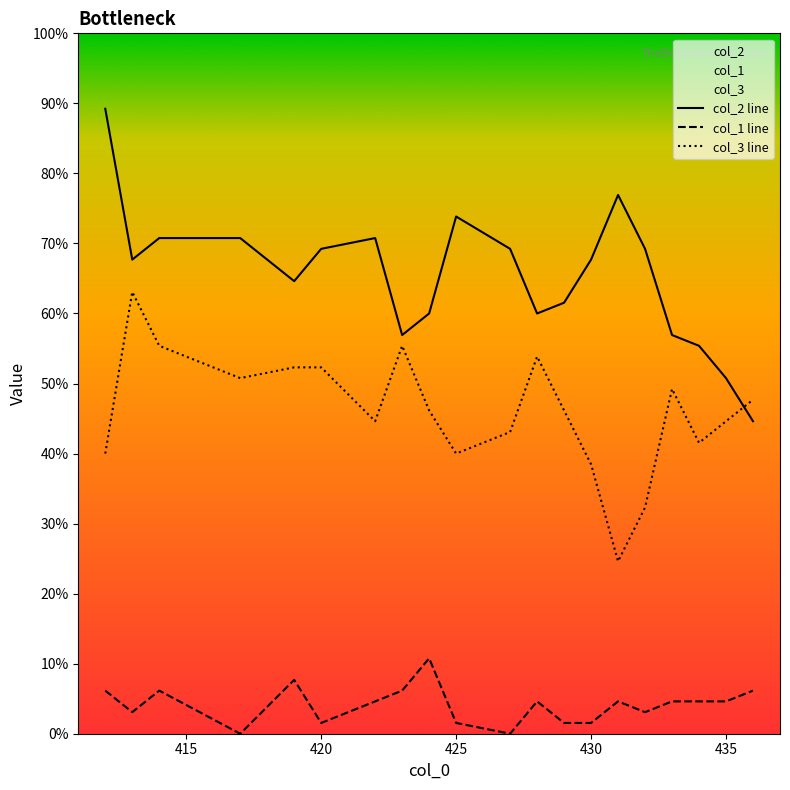

Which series changed the most between 413 and 417?

col_3